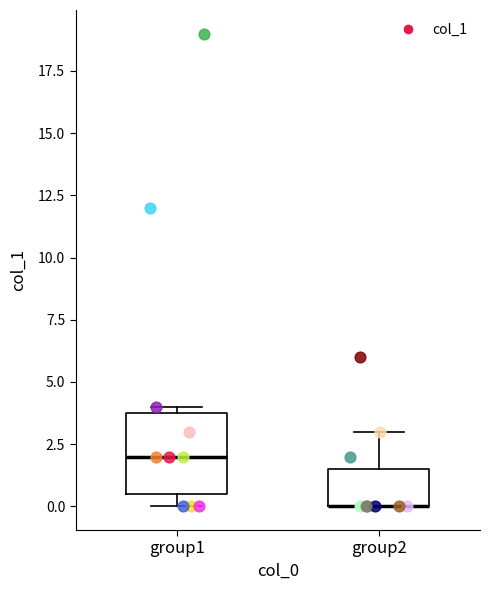

Where is the upper edge of the box for group2 on the y-axis? The values are not printed on the chart, so give them approximately, as read against the axis.

1.5